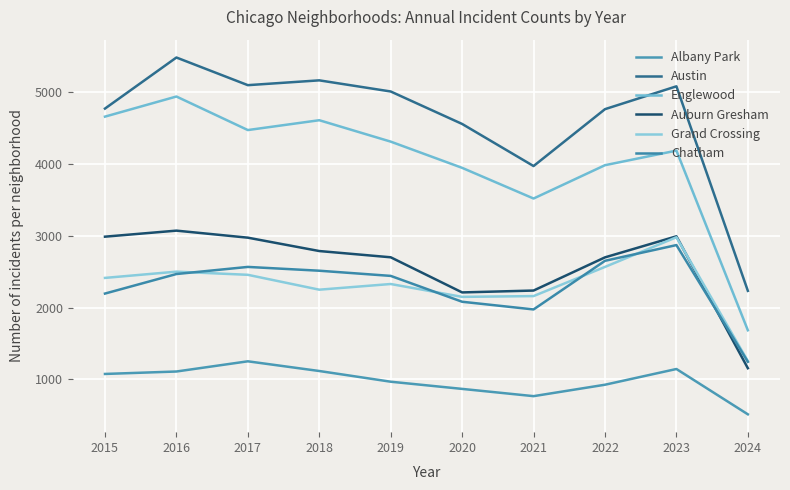

True or false: Austin has more than 0 interior local peaks.

True